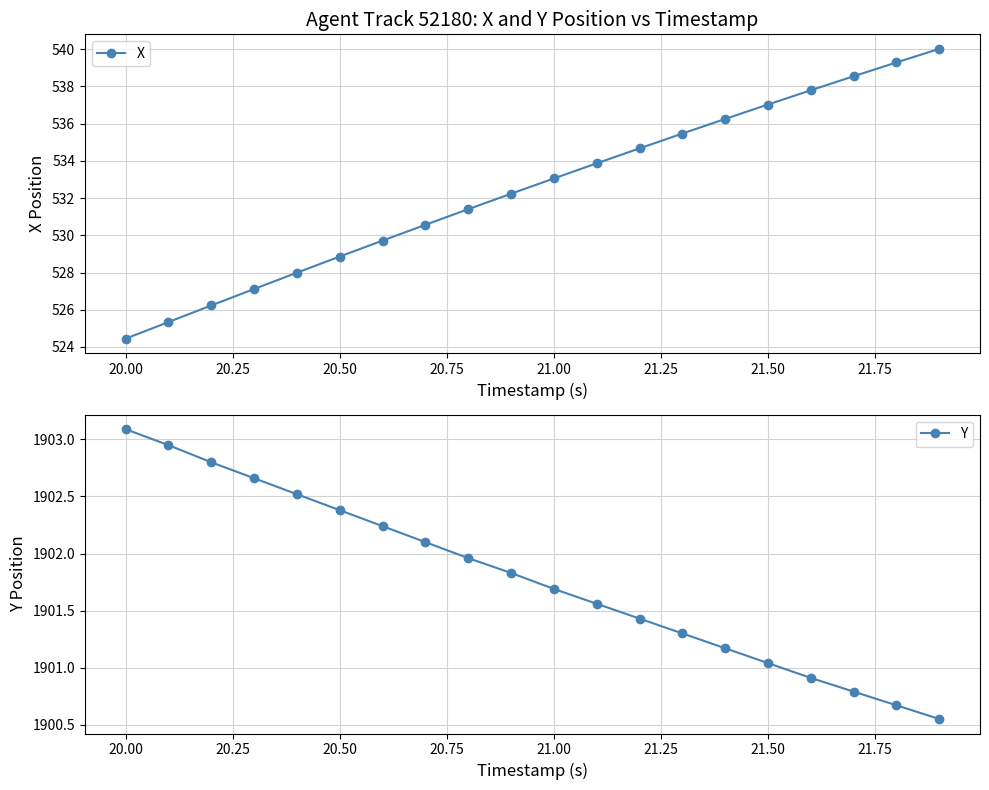

Reading right to left, extract all data points from this chart.

X: 540.0	539.3	538.5	537.8	537.0	536.2	535.5	534.7	533.9	533.1	532.2	531.4	530.6	529.7	528.9	528.0	527.1	526.2	525.3	524.4
Y: 1900.5	1900.7	1900.8	1900.9	1901.0	1901.2	1901.3	1901.4	1901.6	1901.7	1901.8	1902.0	1902.1	1902.2	1902.4	1902.5	1902.7	1902.8	1903.0	1903.1